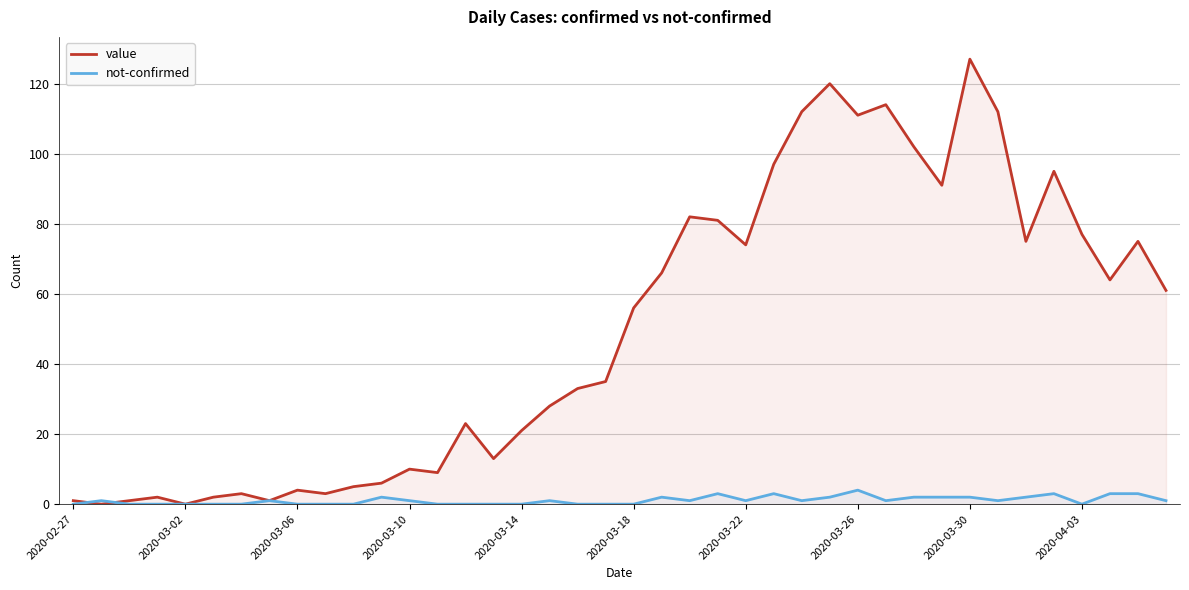

What is the maximum value for not-confirmed?

4